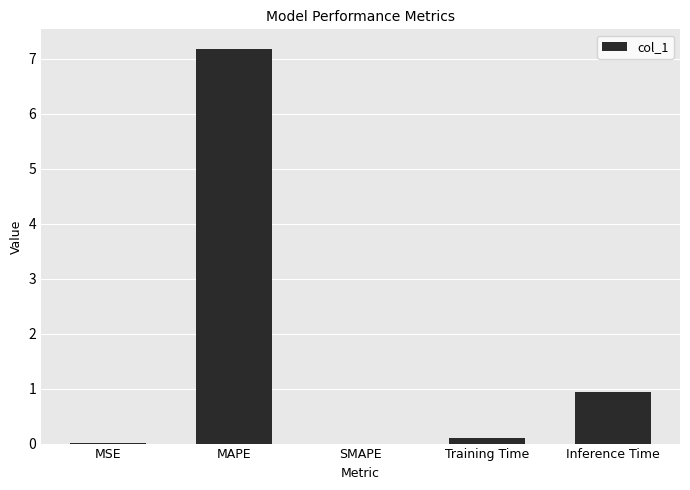

What value does the data have at Training Time?

0.1